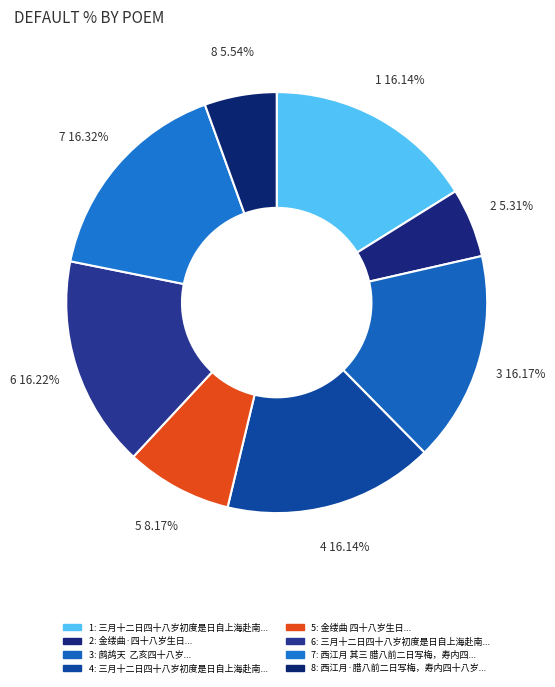

Is there a majority slice in this chart?

No